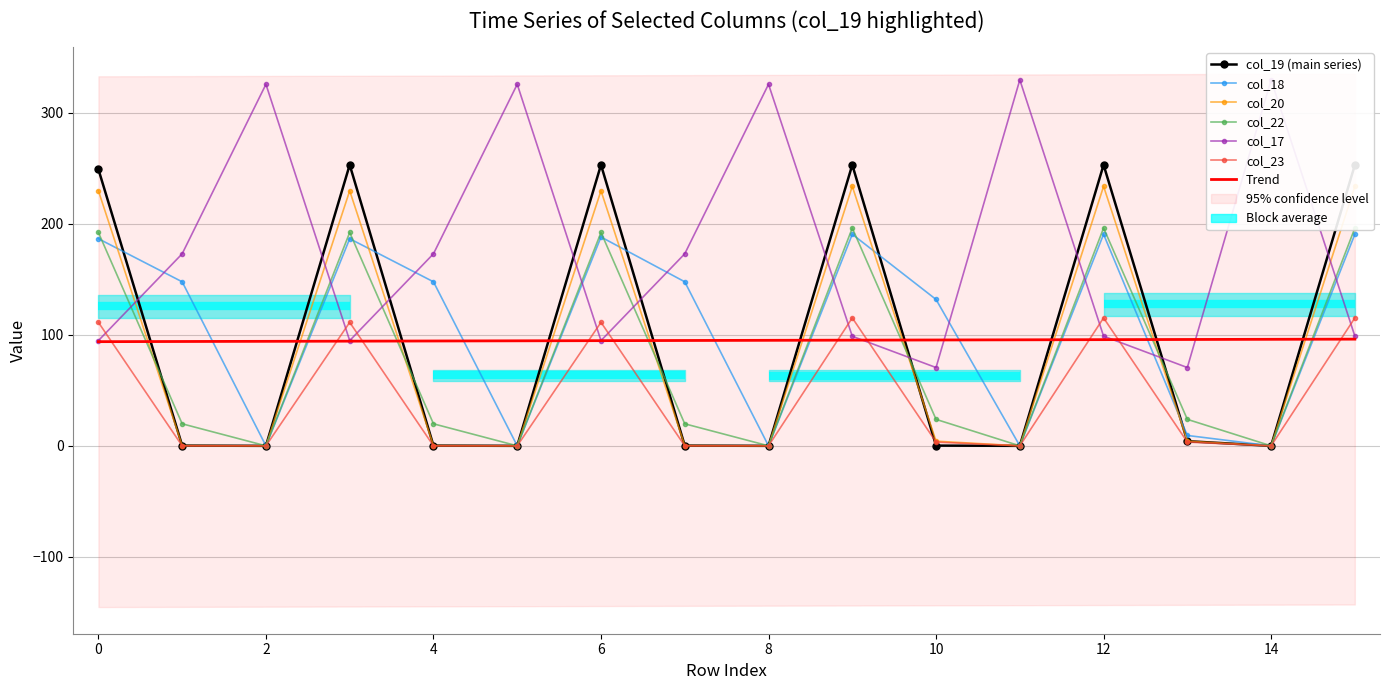

How many values in the col_17 series exceed 173?

8